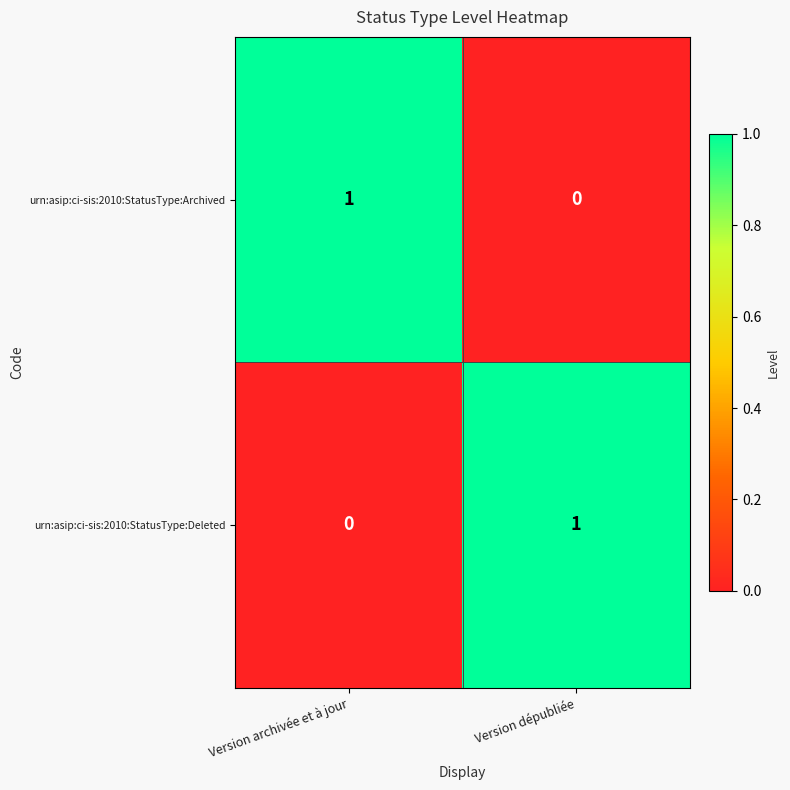

Rank the series at Version archivée et à jour from highest to lowest value.

urn:asip:ci-sis:2010:StatusType:Archived, urn:asip:ci-sis:2010:StatusType:Deleted